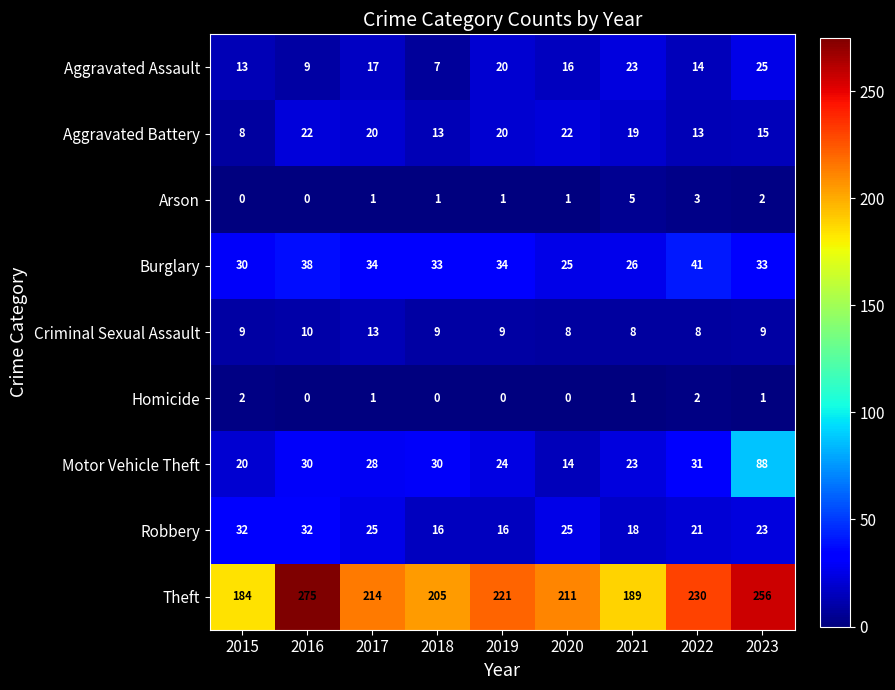

What is the difference between the highest and lowest values at 2017?

213